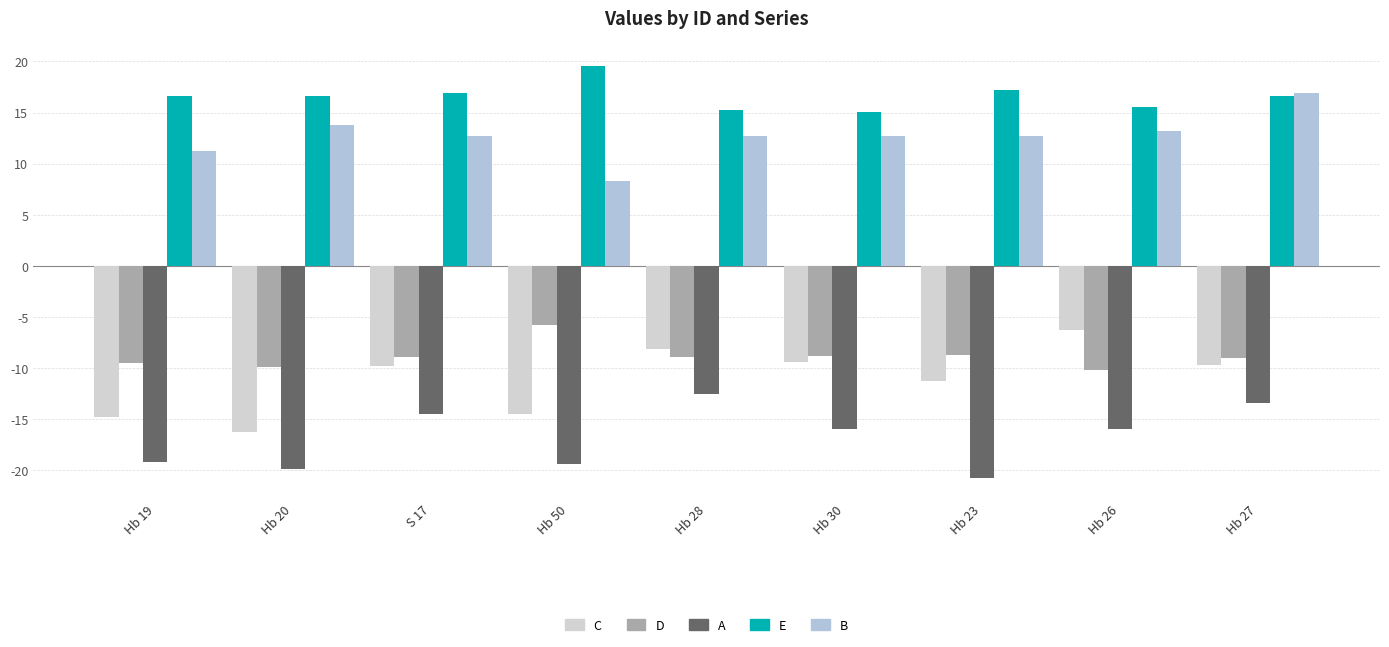

What is the sum of all C values?

-100.0